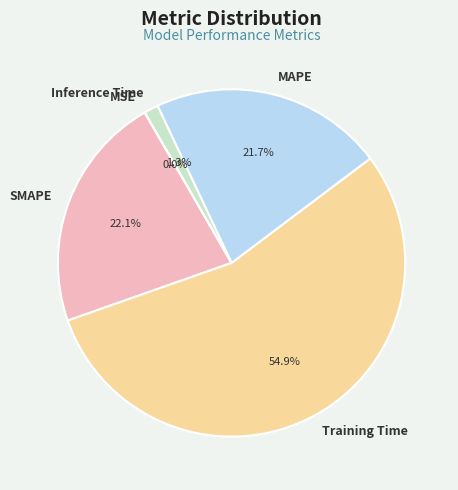

Which category has the biggest portion of the pie?

Training Time